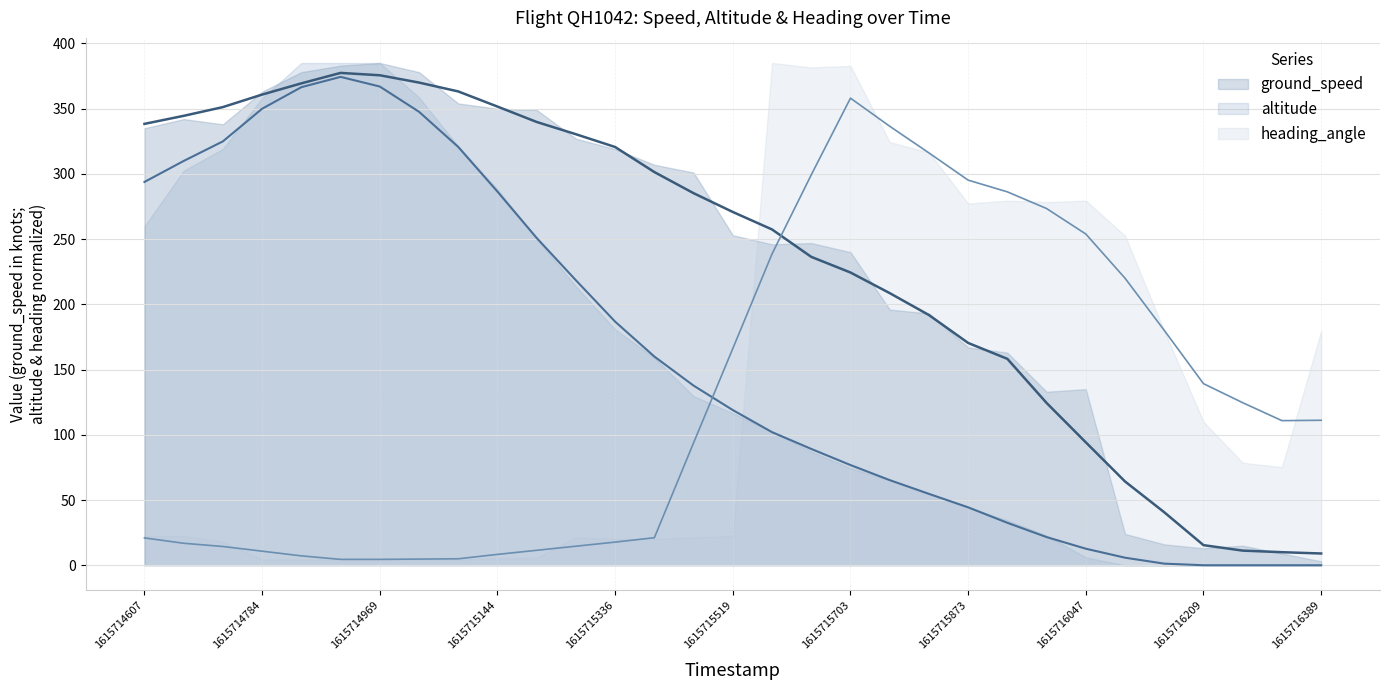

True or false: altitude has more than 2 interior local peaks.

False